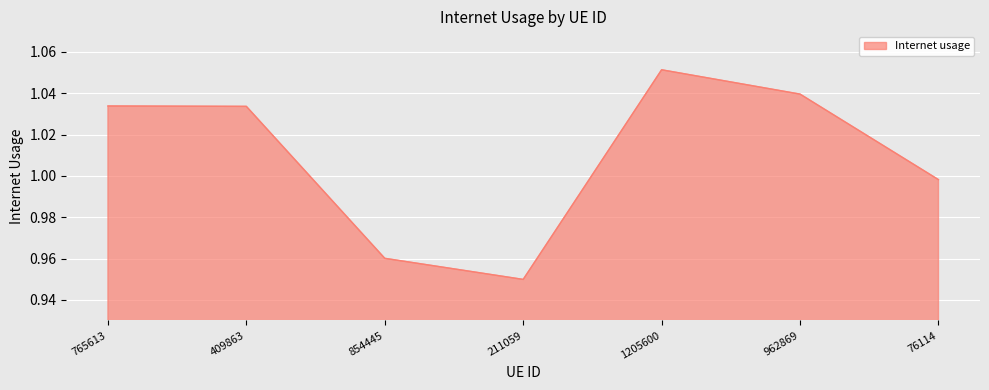

Where is the data nearest to the value 1?

76114